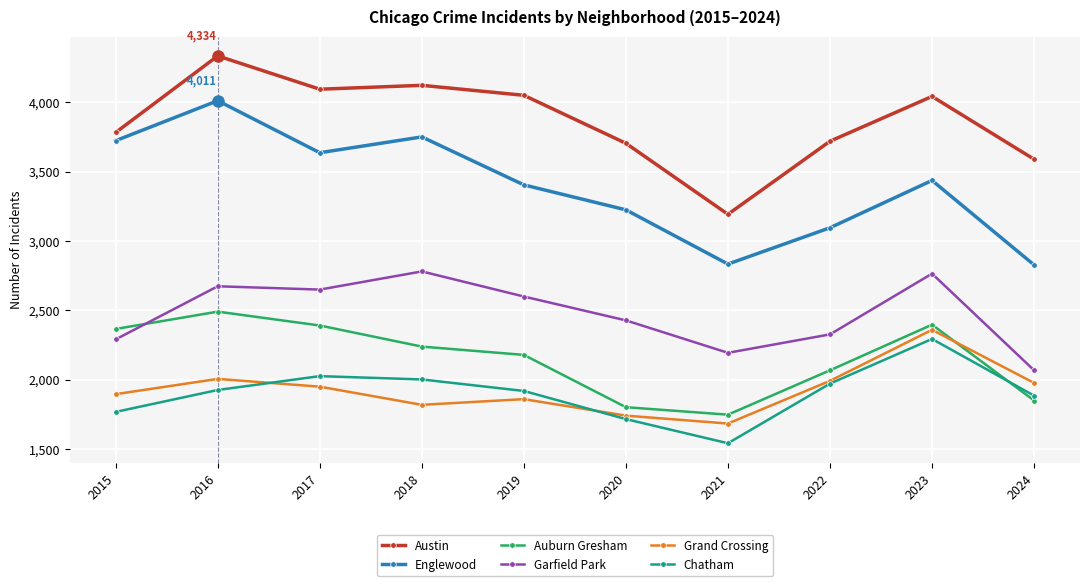

What is the smallest value displayed?

1541